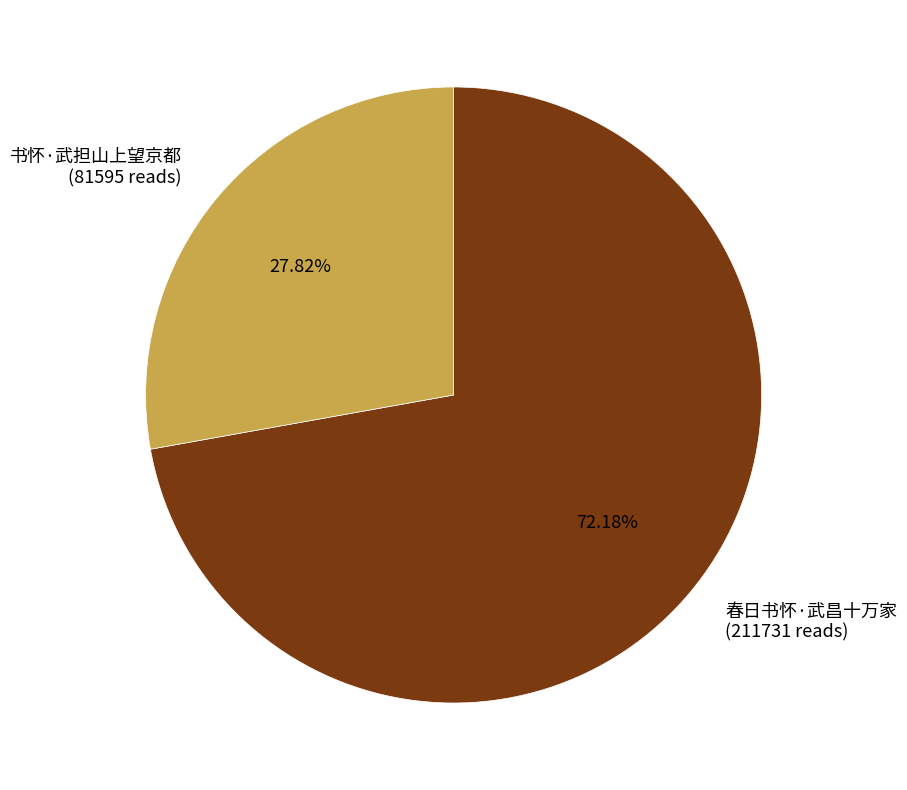

To the nearest percent, what is the combined percentage of 春日书怀·武昌十万家 and 书怀·武担山上望京都?

100%